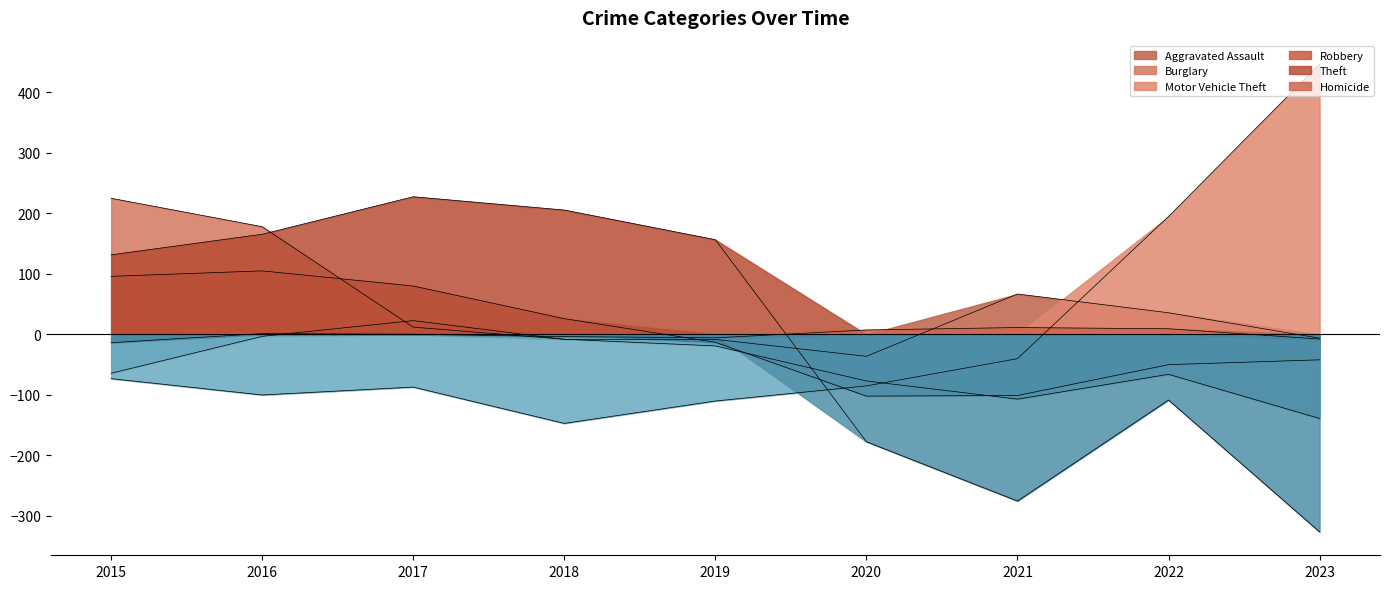

How many values in the Motor Vehicle Theft series are below -85?

4